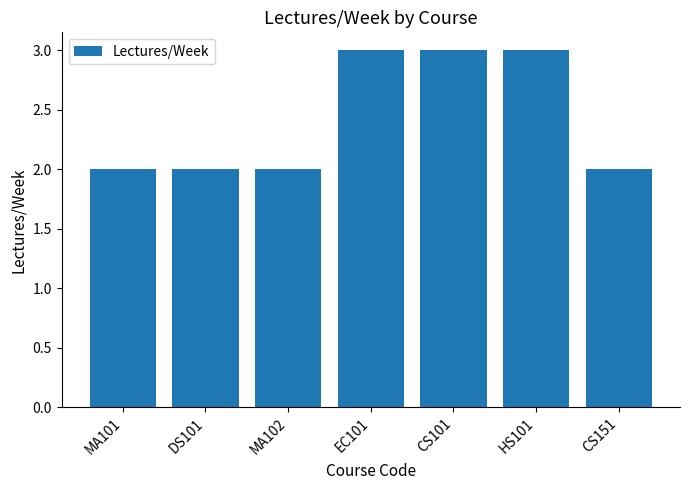

Reading left to right, extract all data points from this chart.

2	2	2	3	3	3	2